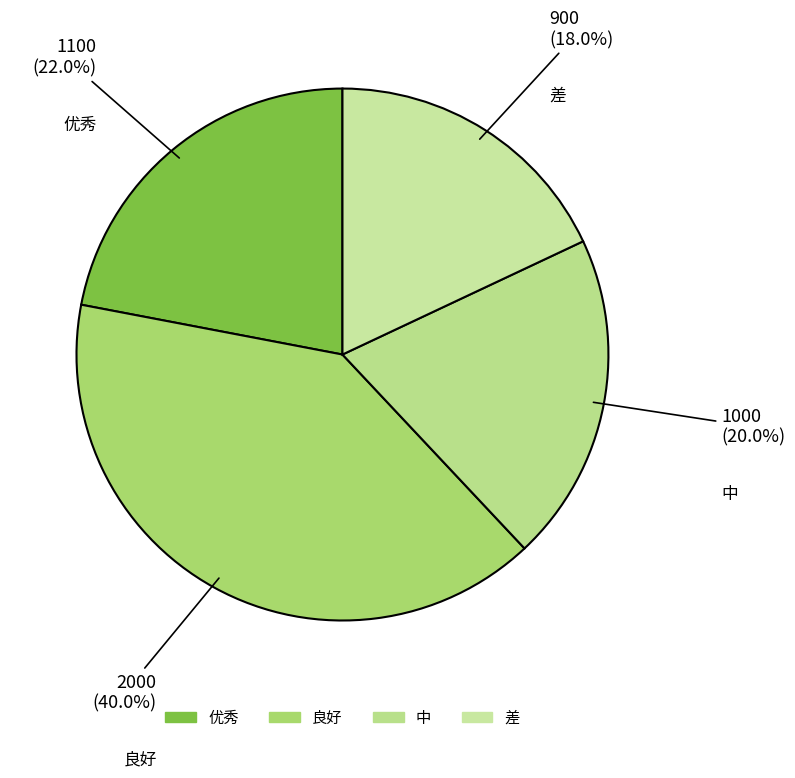

Is it true that 优秀 is 27% of the pie?

False